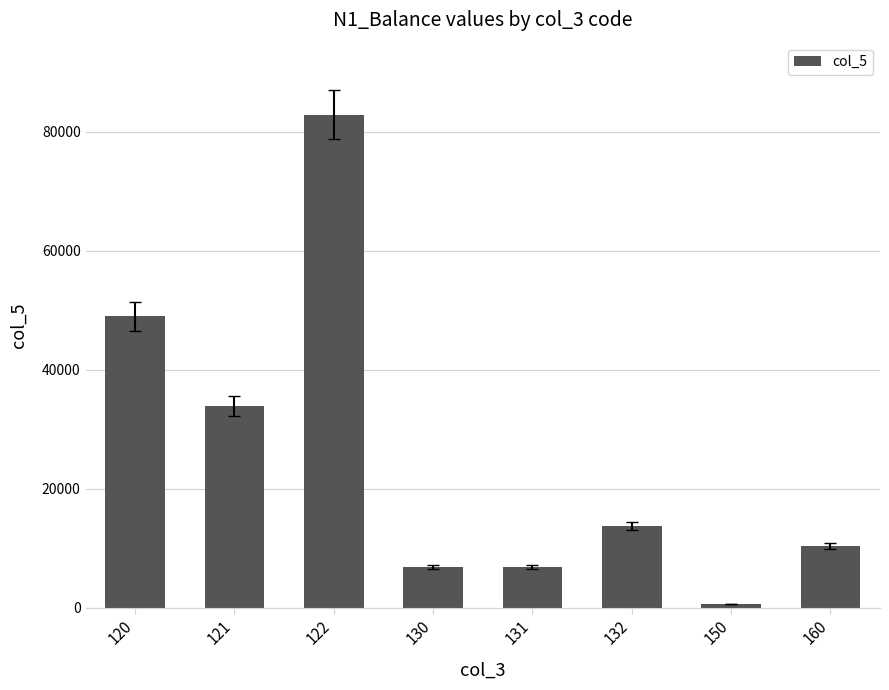

How many data points are less than 13711?

4